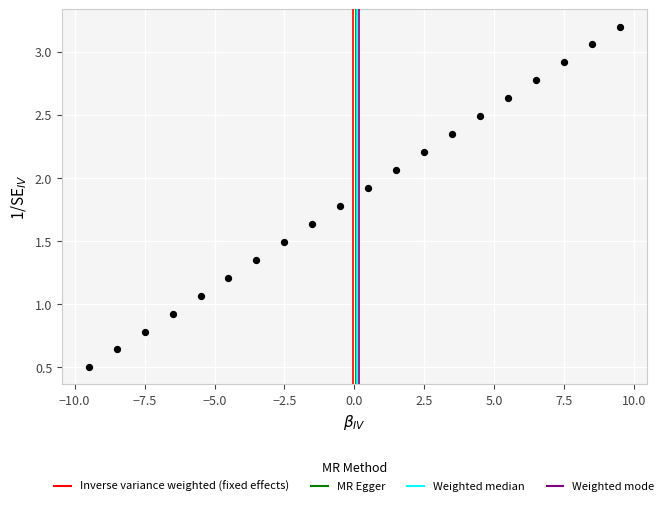

What is the range of X values (max minus min)?

19.0